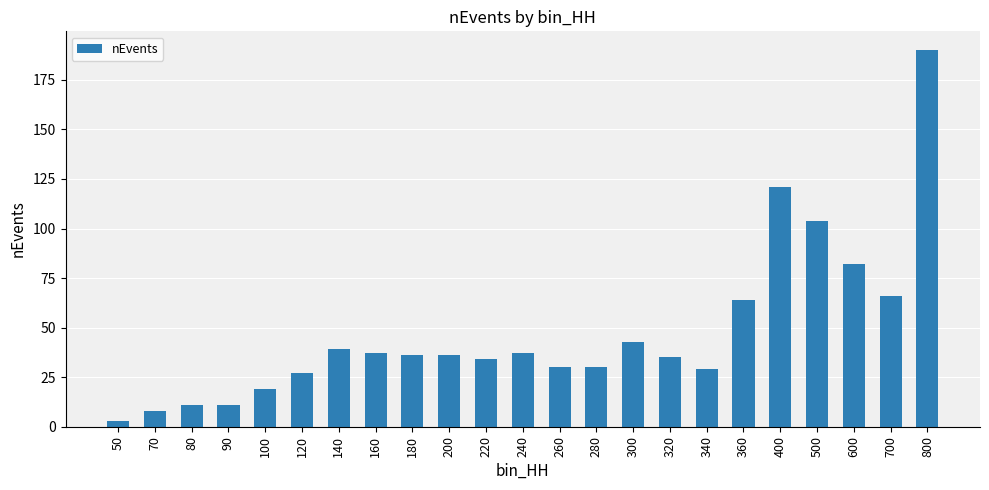

Which label corresponds to the smallest value in the chart?

50